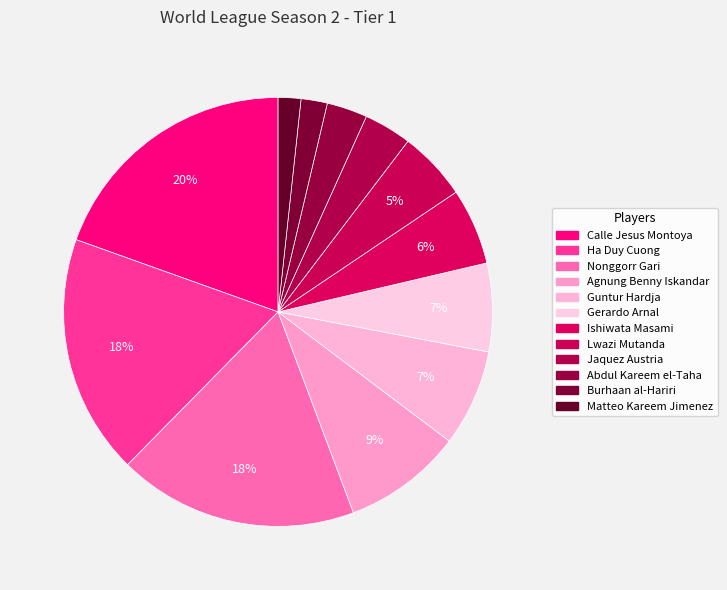

What percentage do Lwazi Mutanda and Guntur Hardja together represent?

12.5%